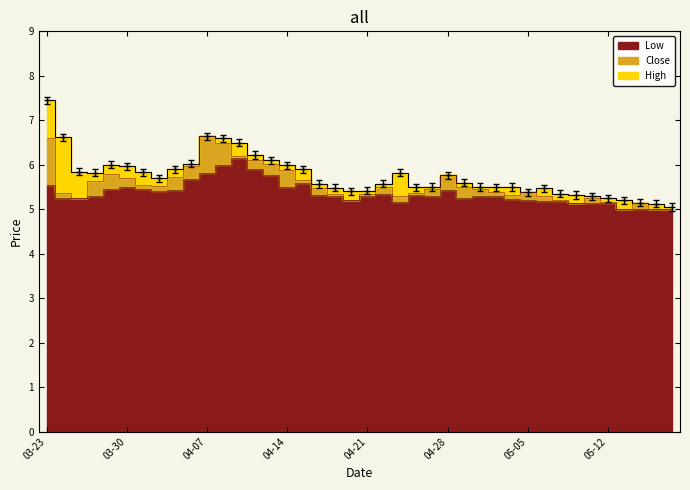

The chart shows a value of 2.3 at 28. True or false?

False